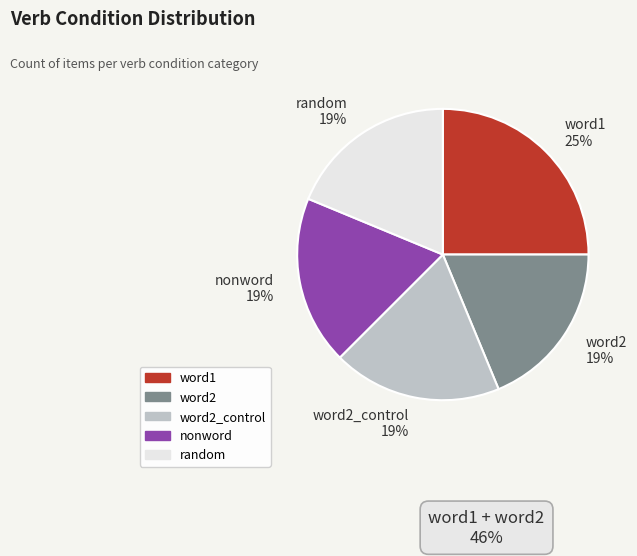

Is word2_control the majority of the pie?

No